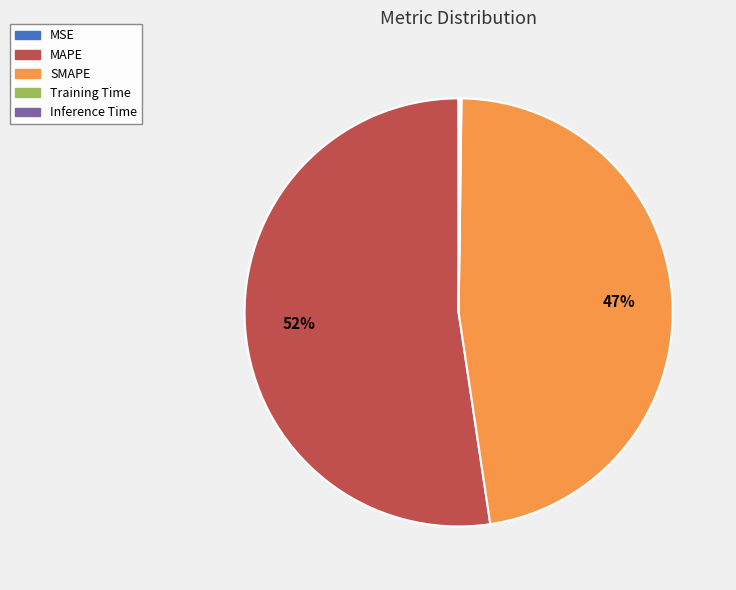

Does MAPE account for over 50% of the chart?

Yes